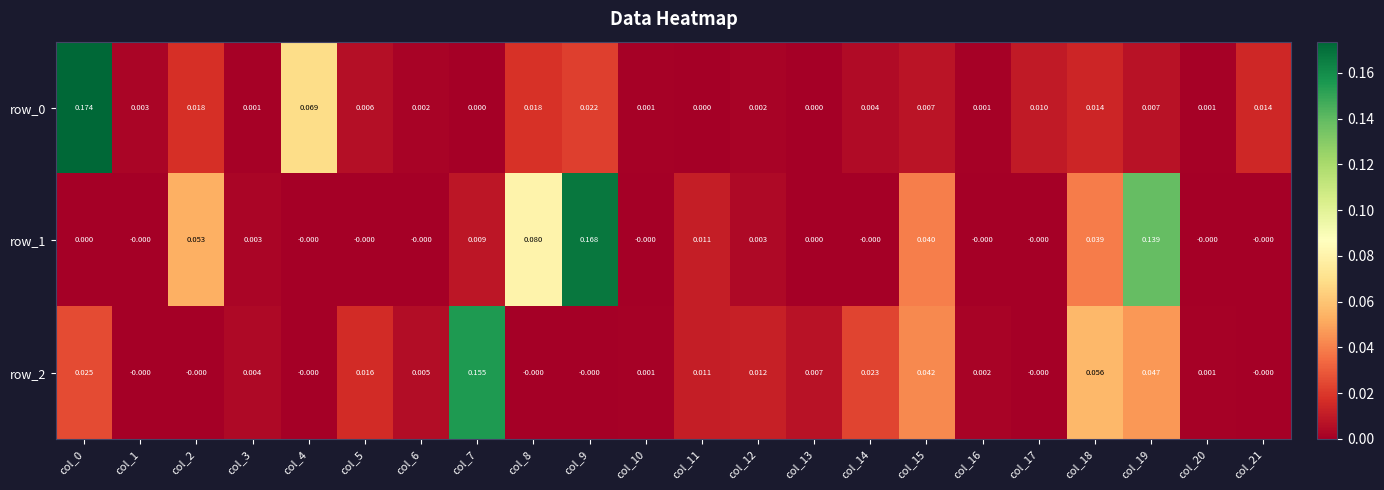

Between col_17 and col_18, which series saw the biggest shift?

row_2